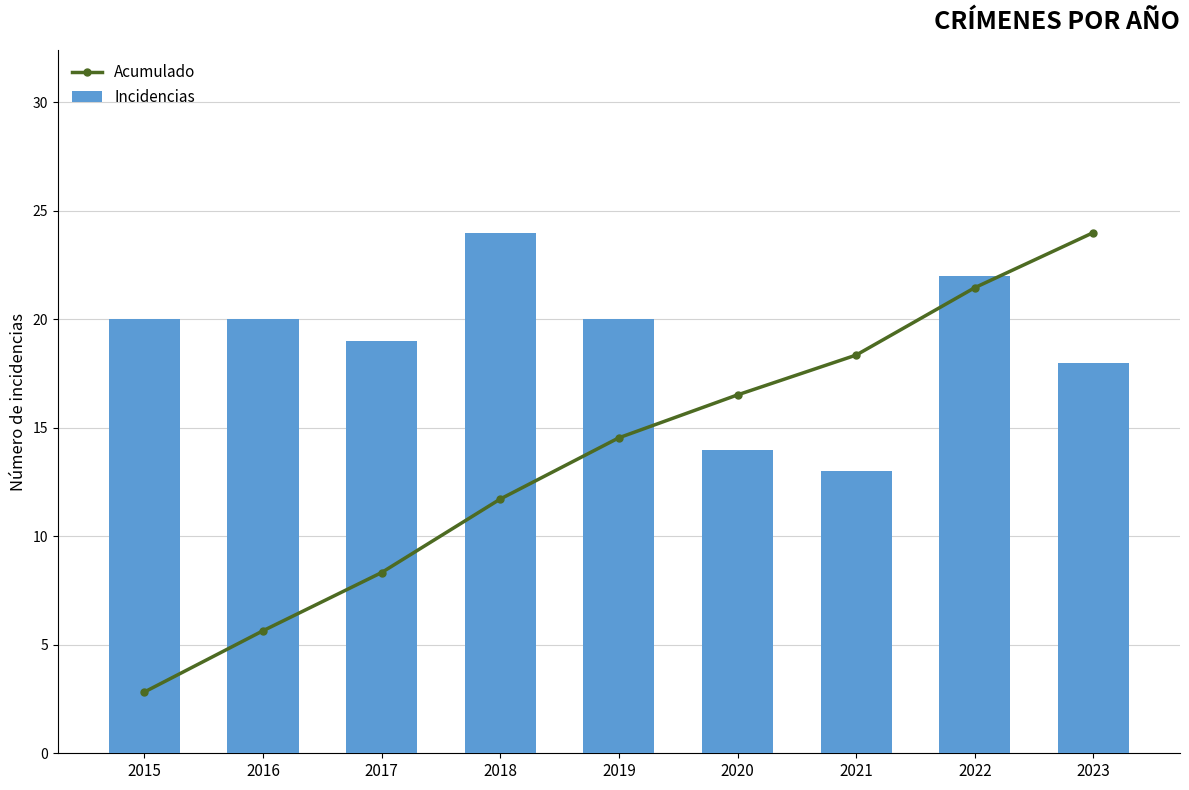

At how many categories does at least one series exceed 21?

3